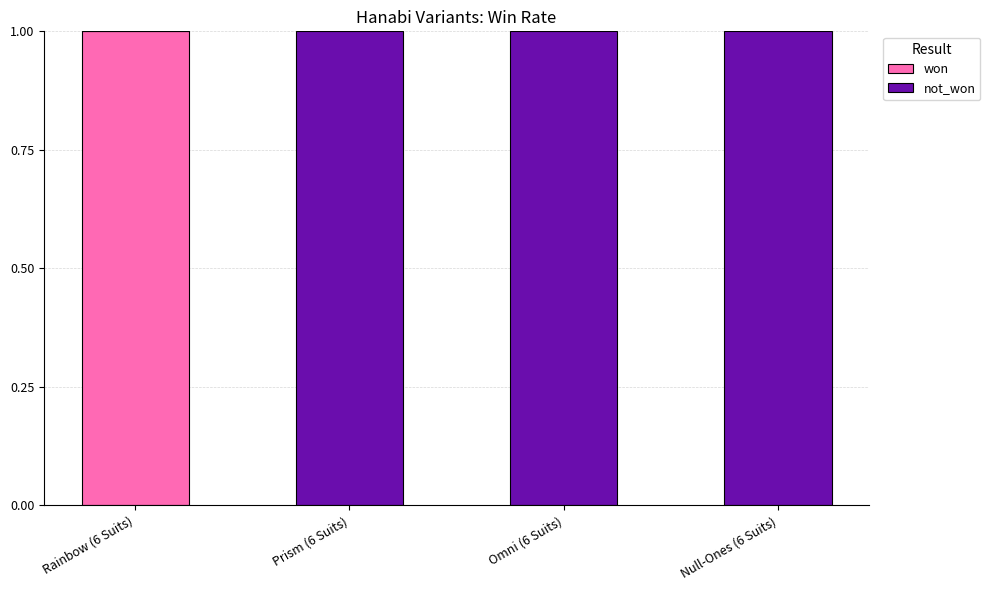

The value of won at Prism (6 Suits) is 0. True or false?

True